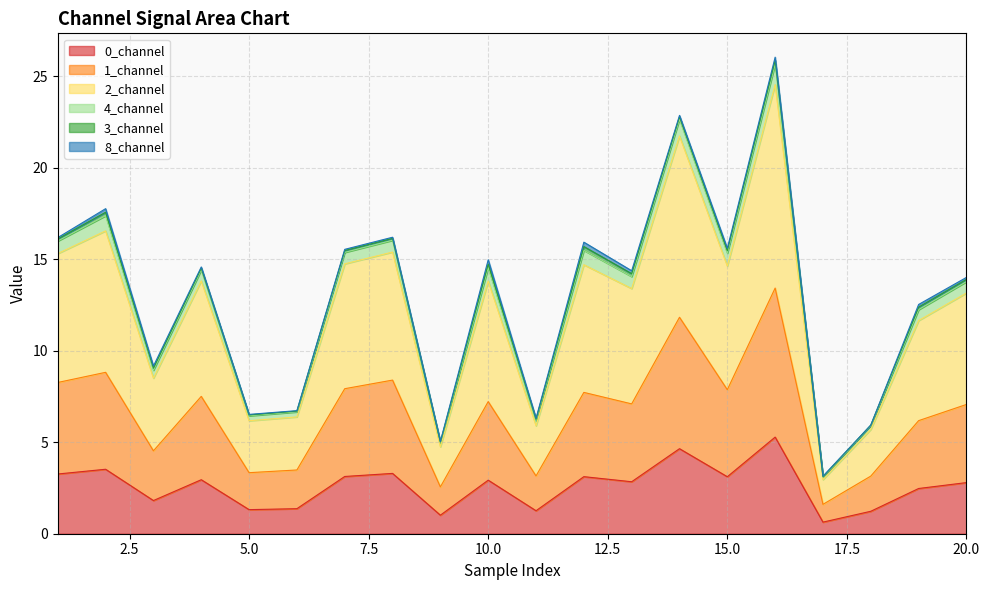

What is the lowest value of the 0_channel series?

0.6